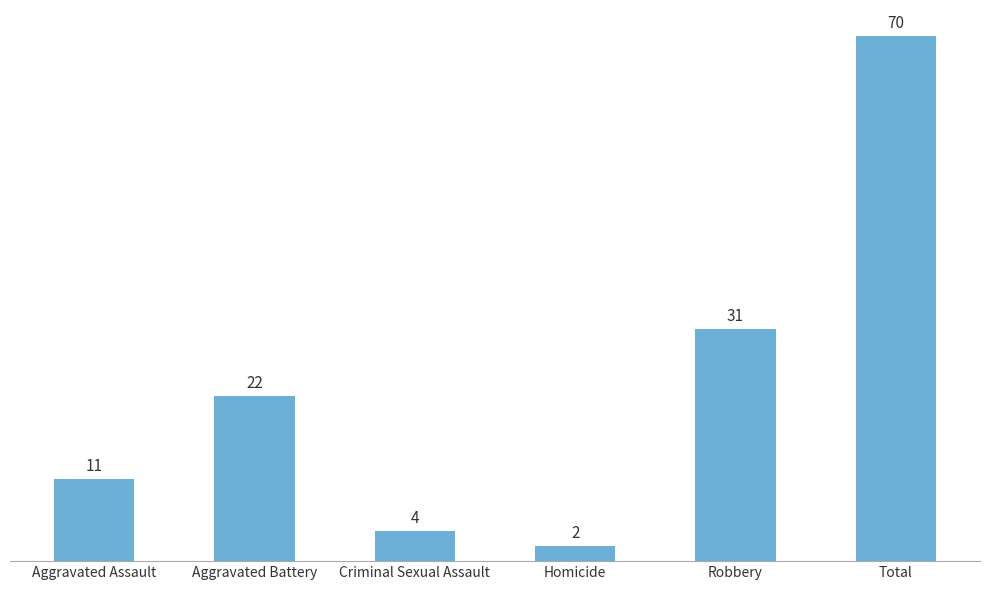

Which category has the highest value across all series?

Total